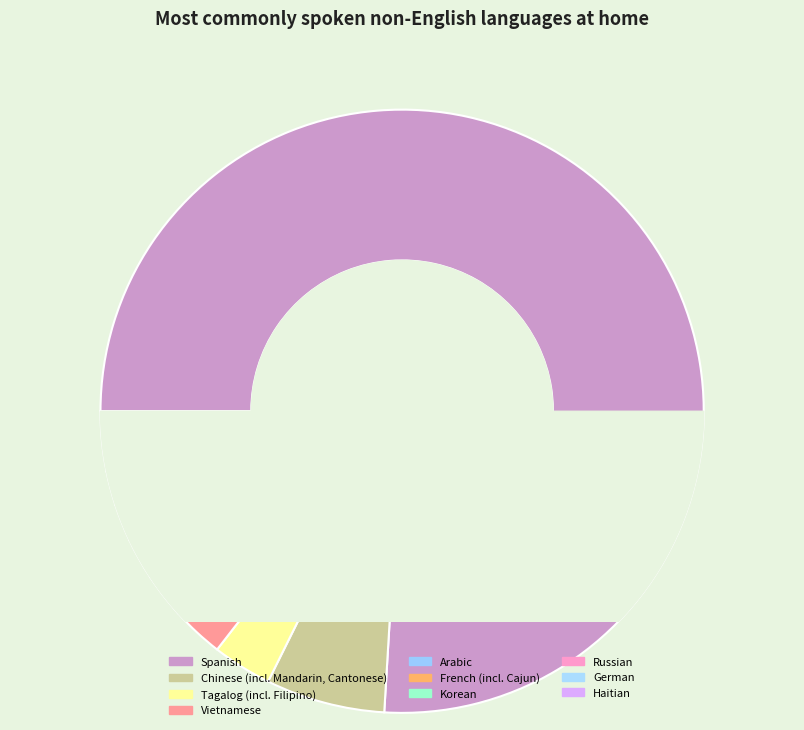

What is the ratio of the value at Chinese (incl. Mandarin, Cantonese) to the value at French (incl. Cajun)?

2.9